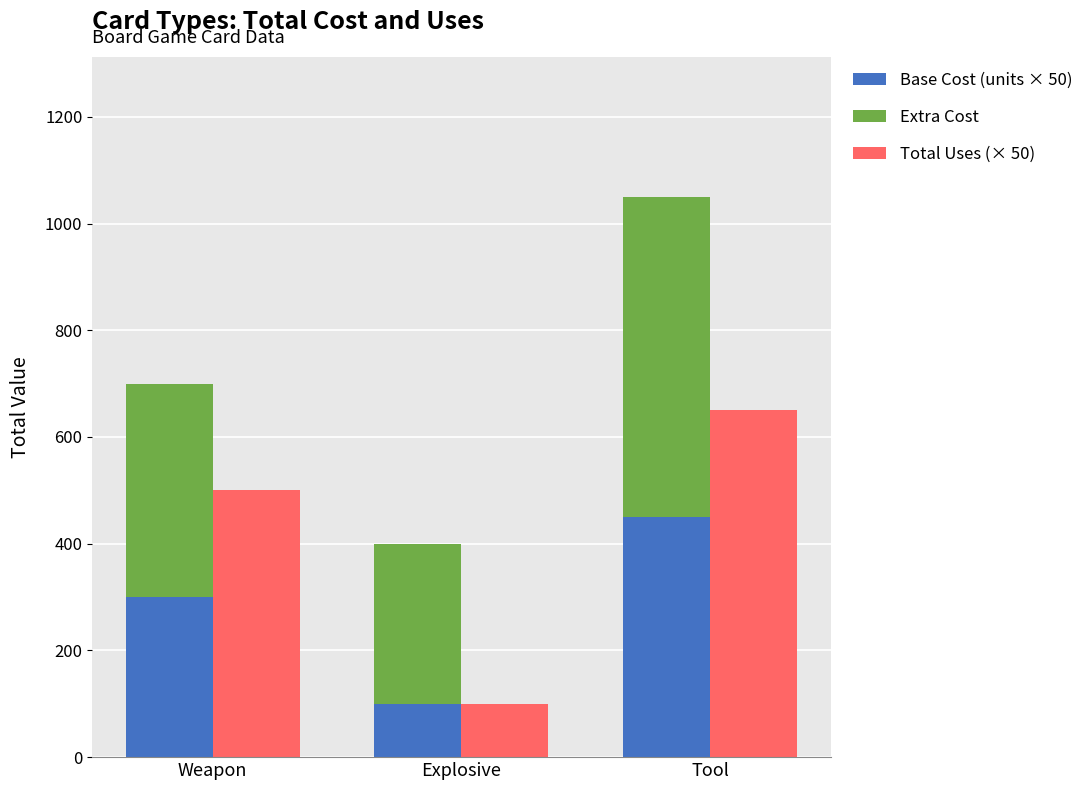

At Tool, list the series in order from largest to smallest.

Total Uses (× 50), Extra Cost, Base Cost (units × 50)